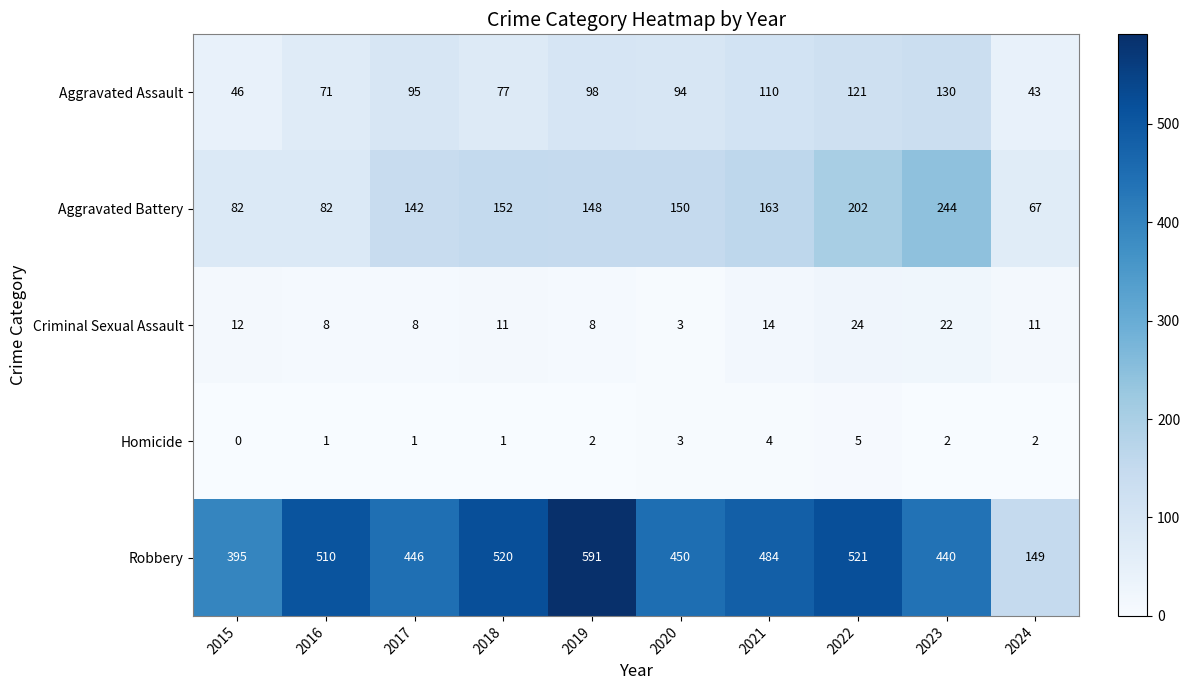

What is the difference between the second highest and minimum values in the Aggravated Battery series?

135